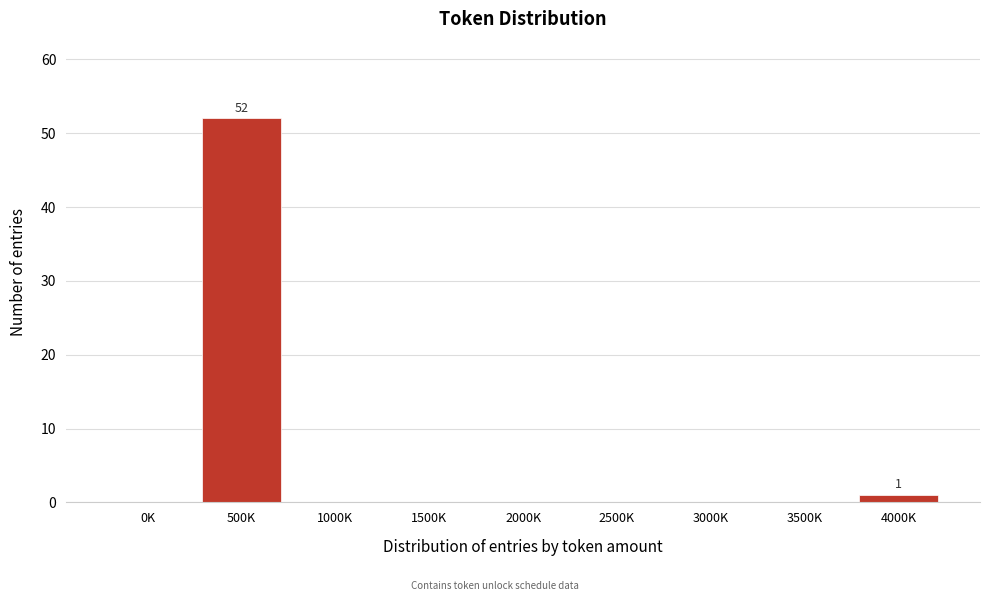

Reading left to right, what are all the values shown in this chart?

0K=0	500K=52	1000K=0	1500K=0	2000K=0	2500K=0	3000K=0	3500K=0	4000K=1